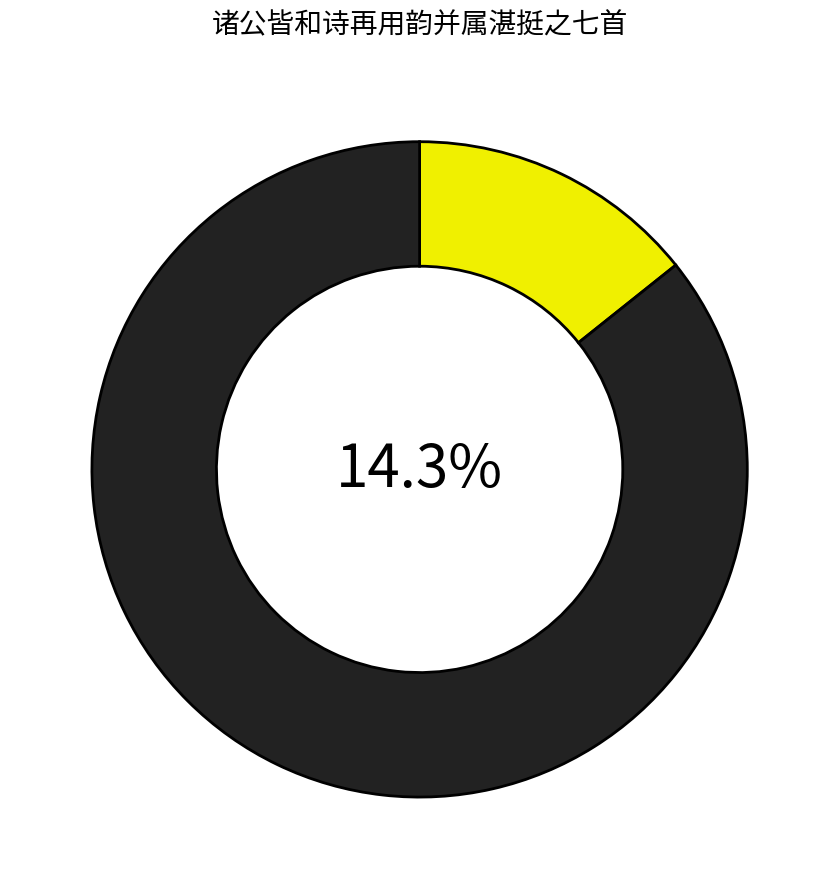

Does any single category account for the majority?

No